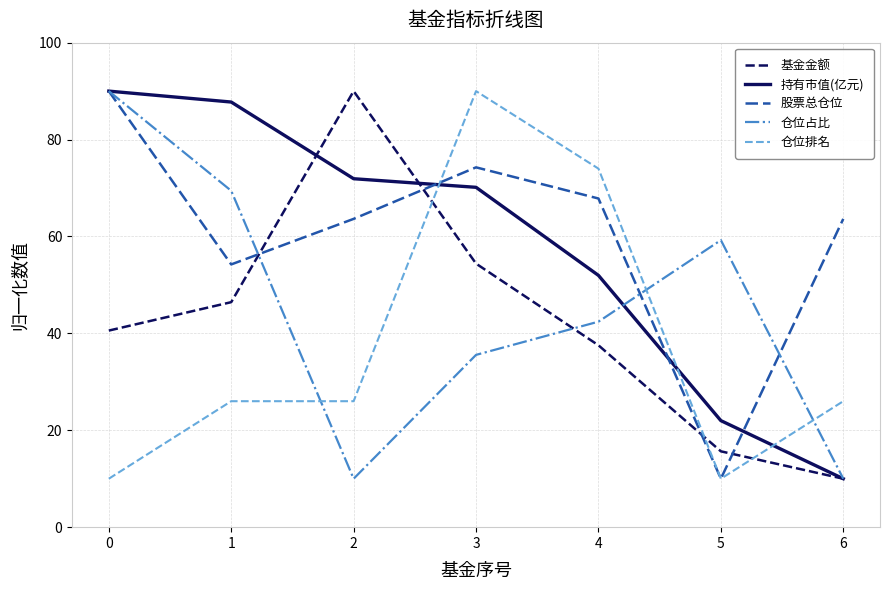

Read the 持有市值(亿元) value at 3.

70.1